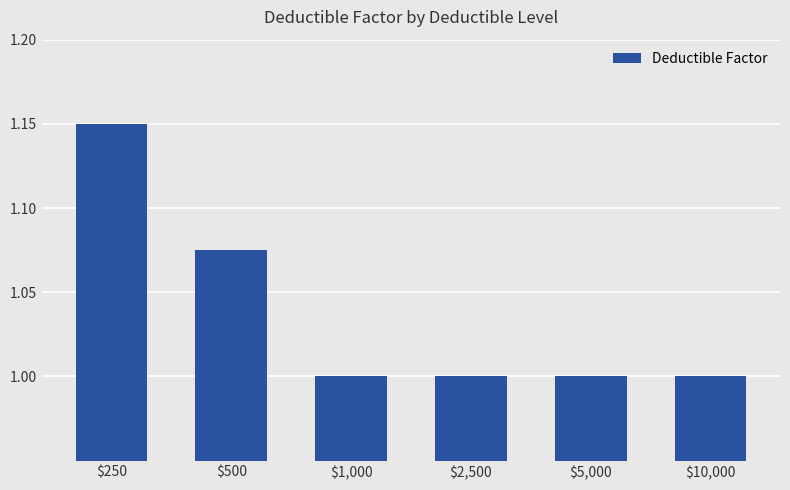

At which category does the chart reach its peak across all series?

$250